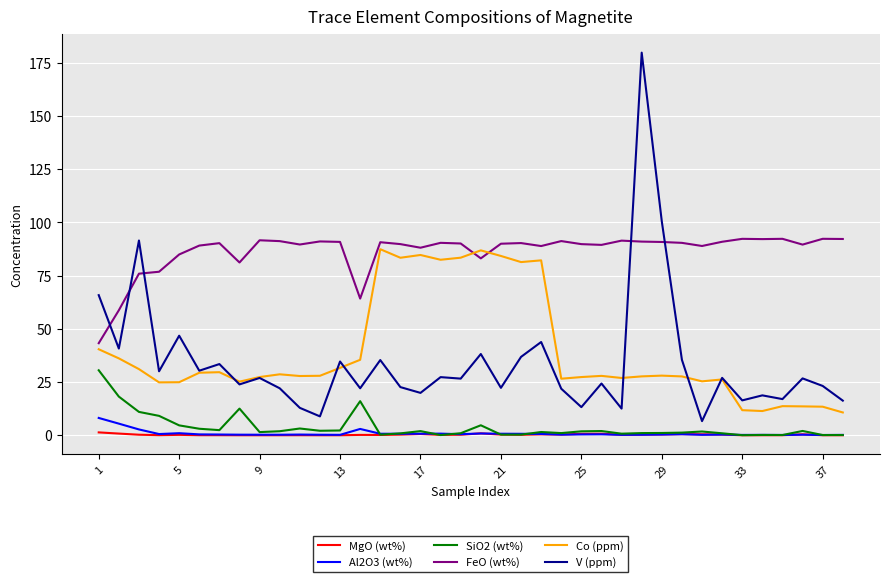

True or false: SiO2 (wt%) and V (ppm) cross at least once.

False